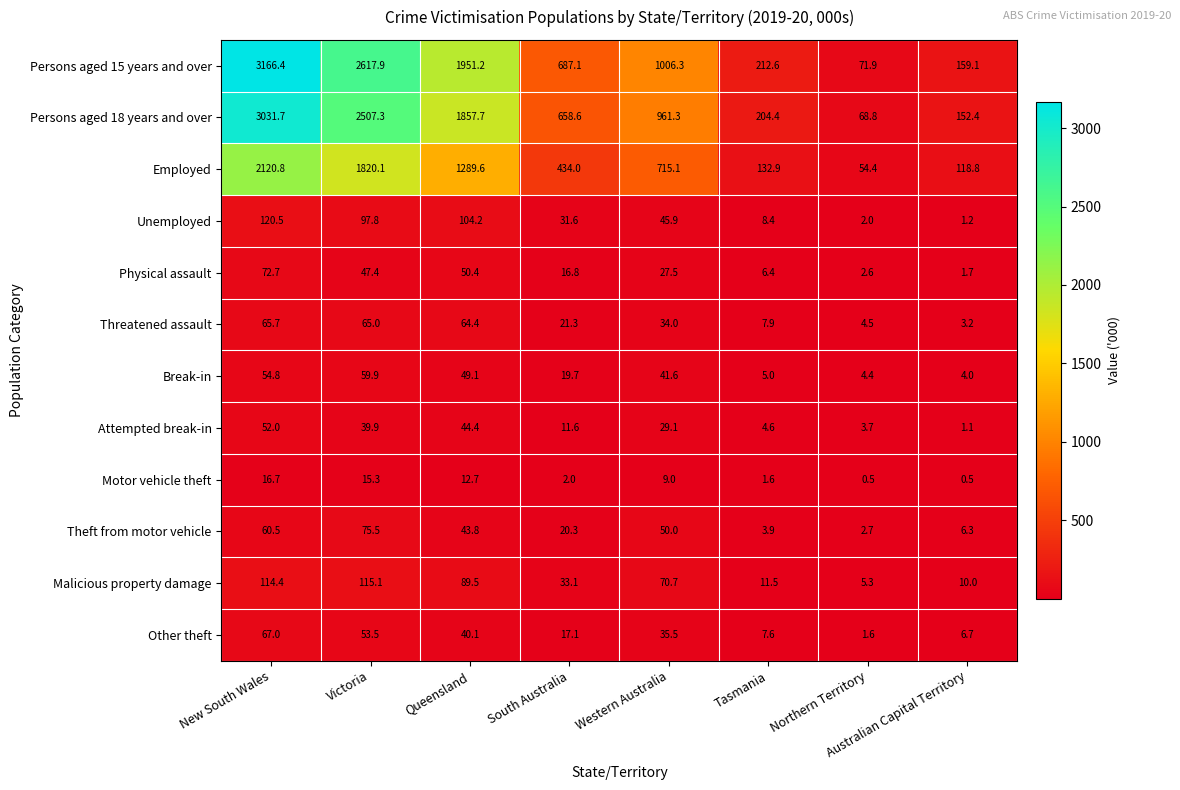

What is the average value of the Physical assault series?

28.2